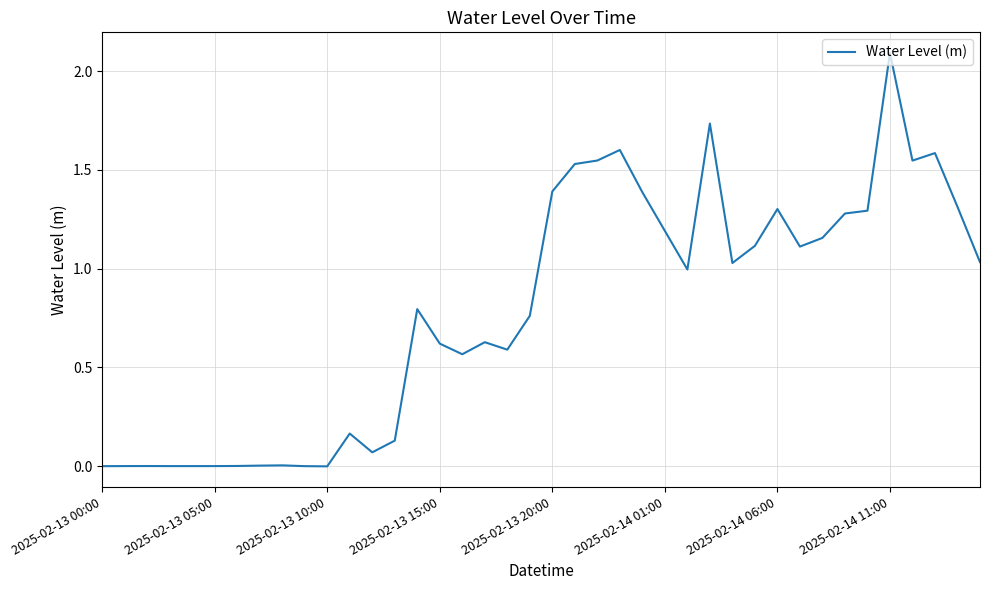

What is the greatest value displayed?

2.1